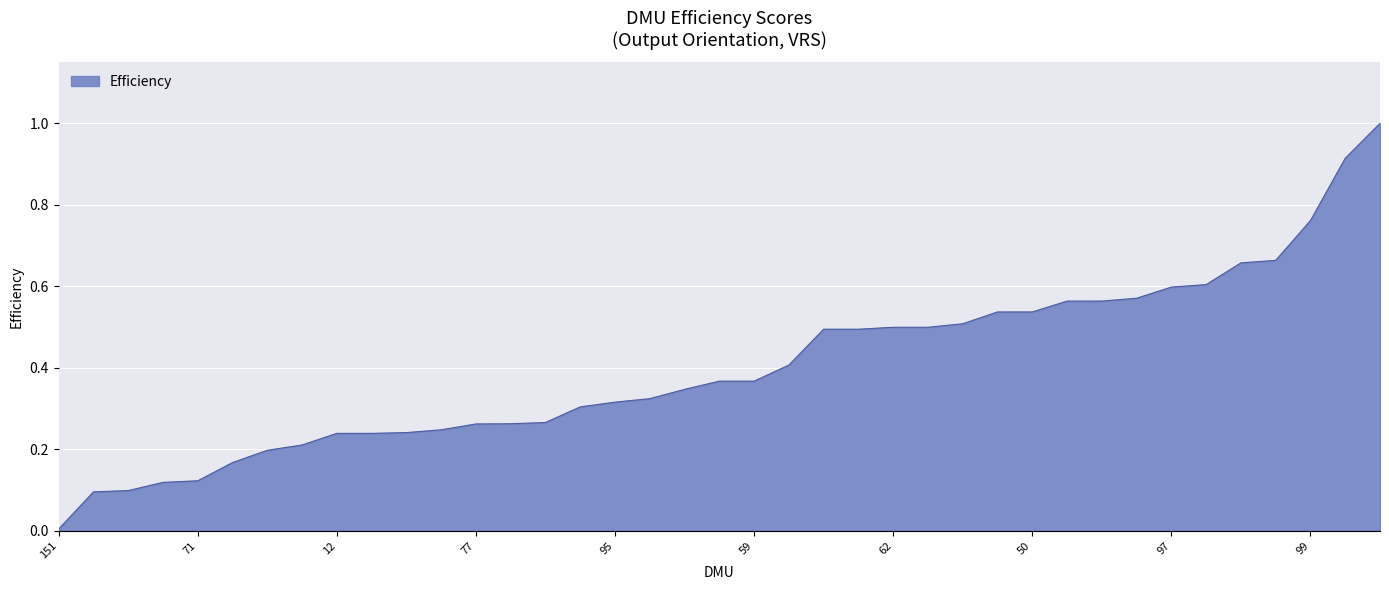

What is the greatest value displayed?

1.0